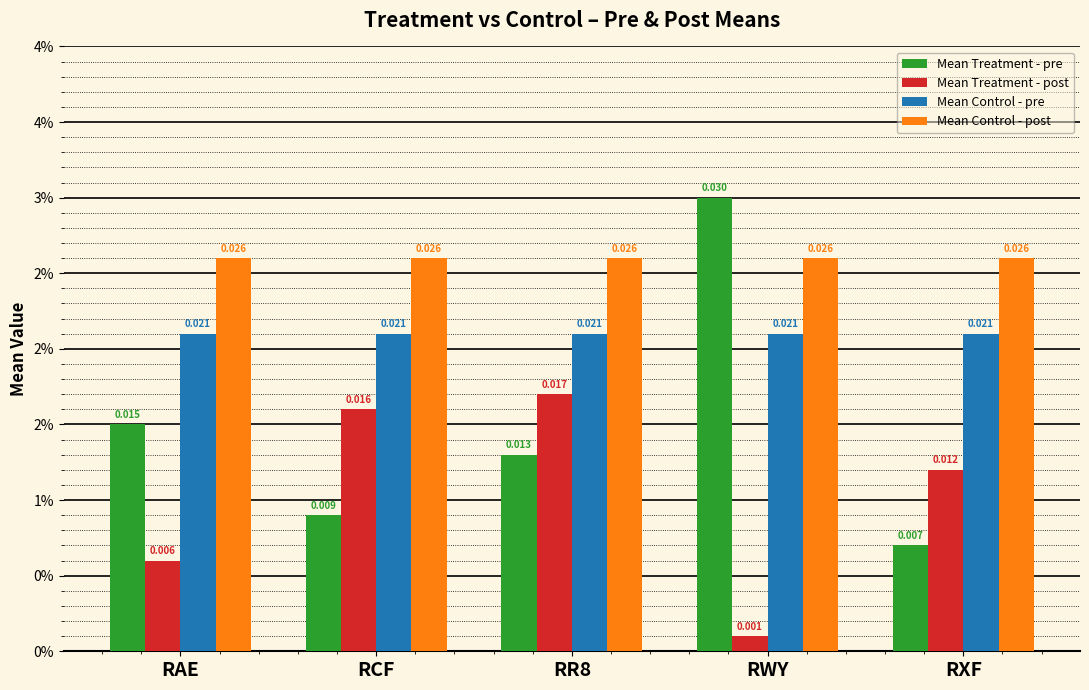

Are the bars horizontal?

No